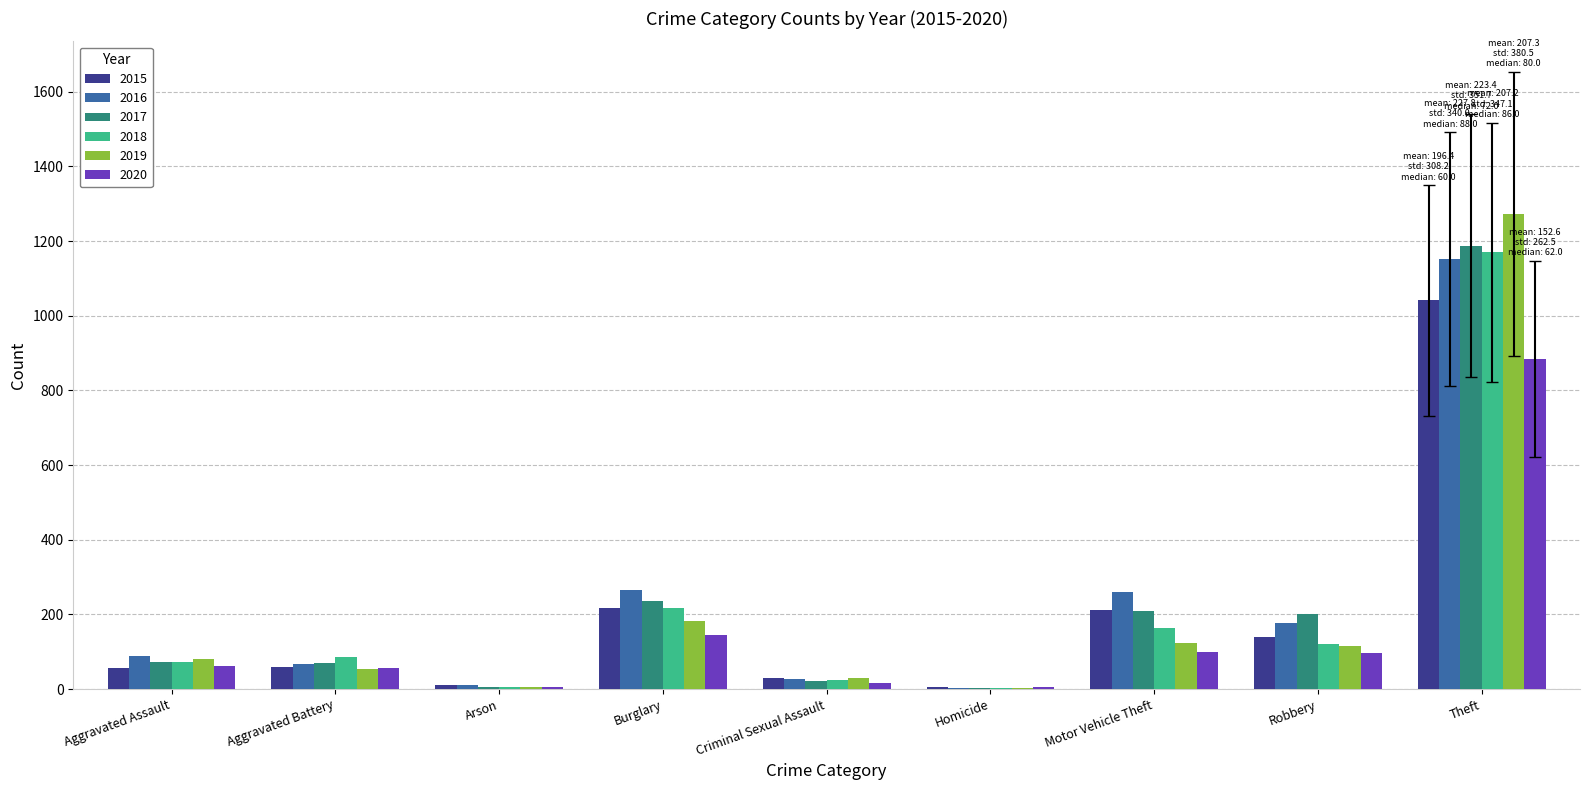

Which series has the largest range (max minus min)?

2019